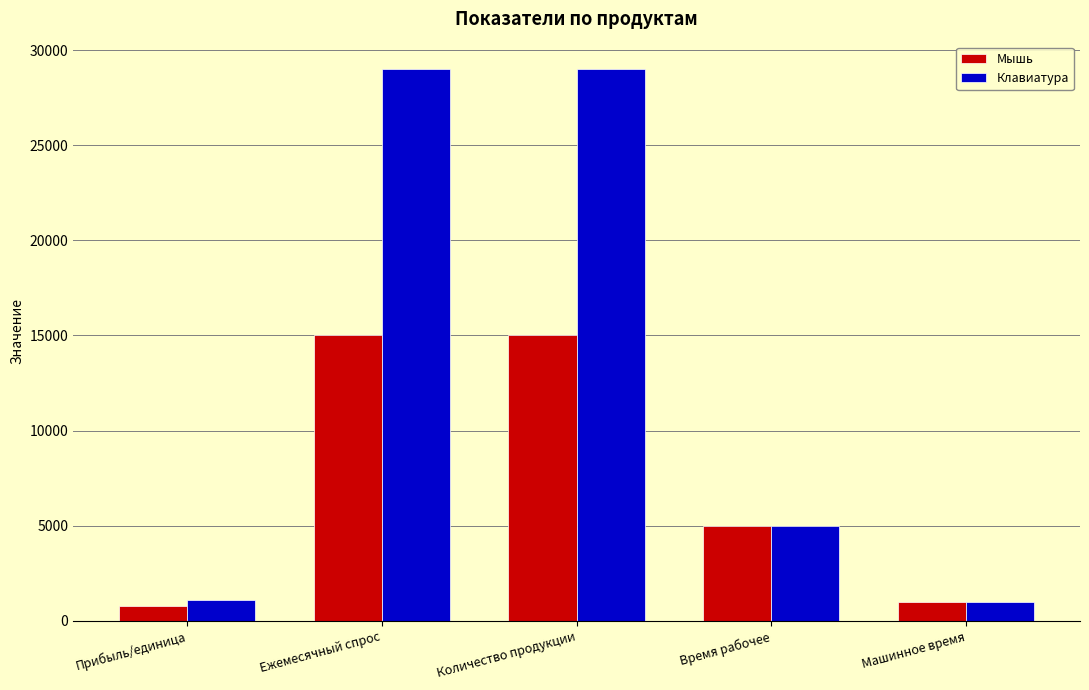

Which series has the largest total across all categories?

Клавиатура